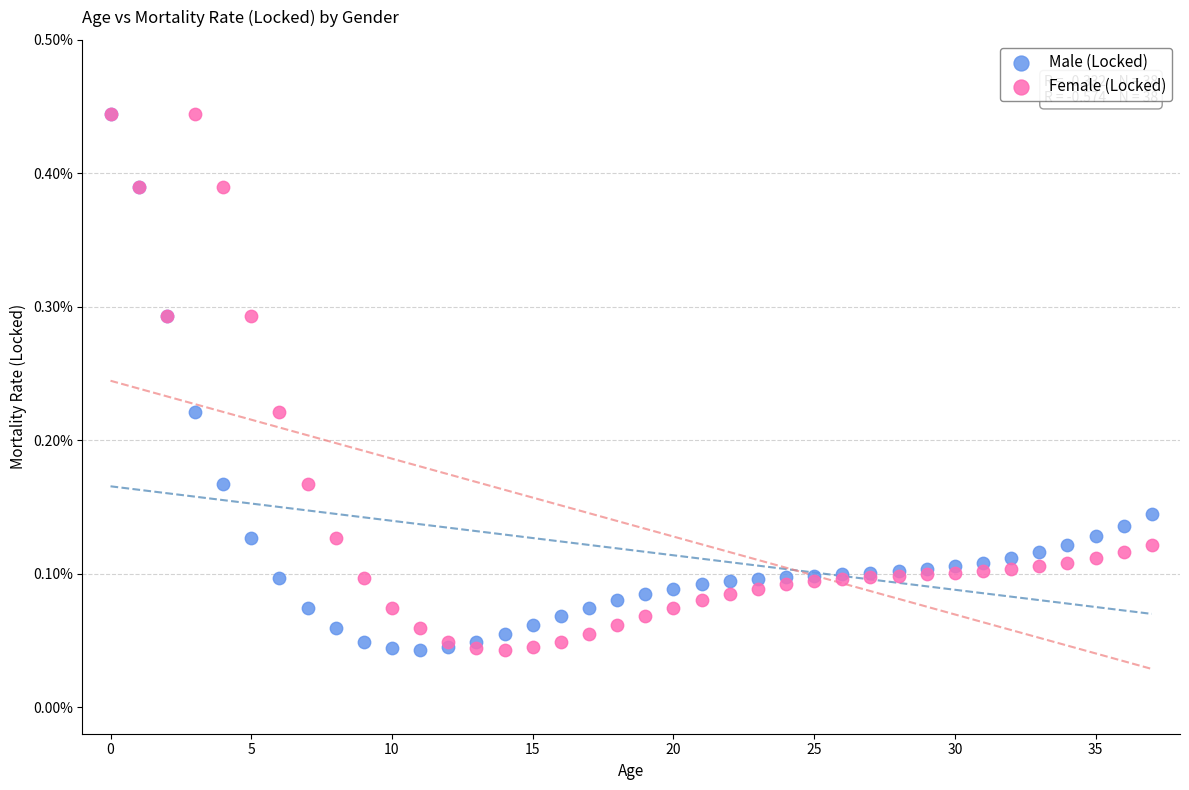

What are all the series names shown in the legend?

Male (Locked), Female (Locked)